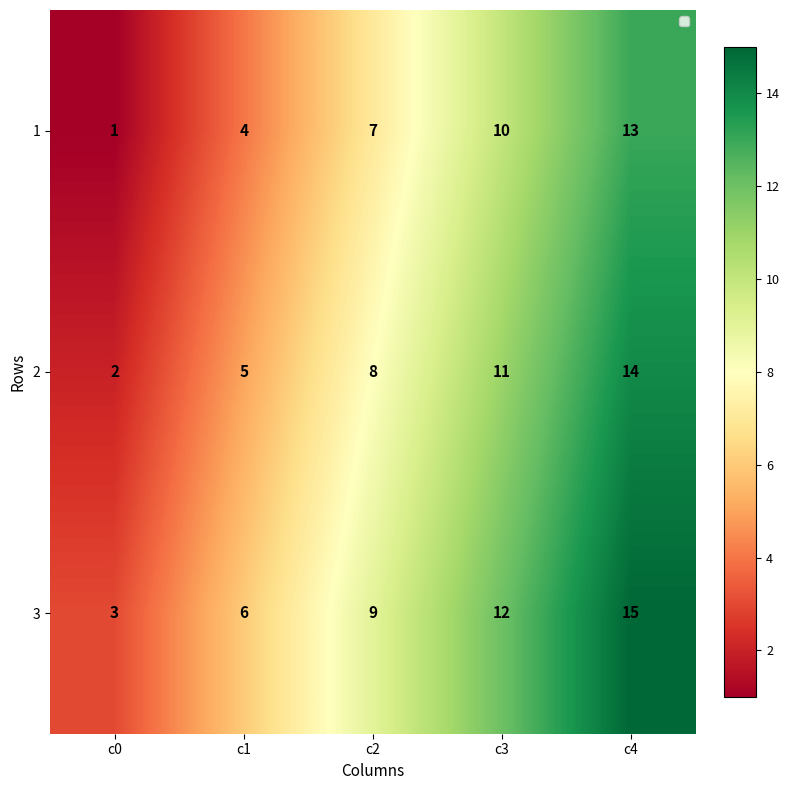

What is the minimum value for 3?

3